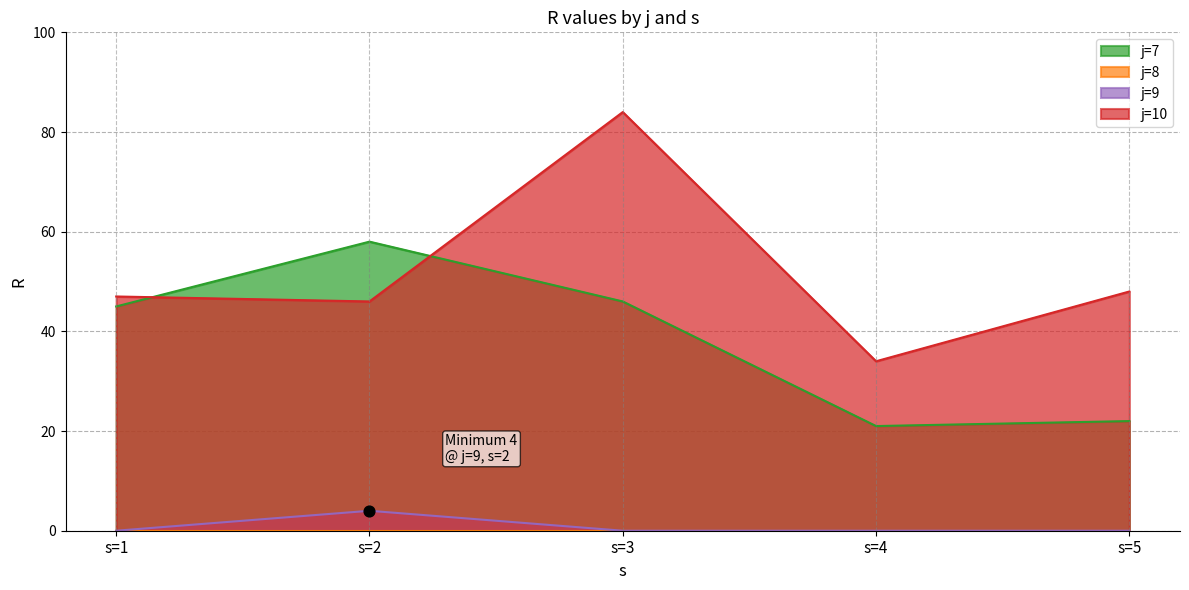

Which series reaches the maximum Y coordinate?

j=10